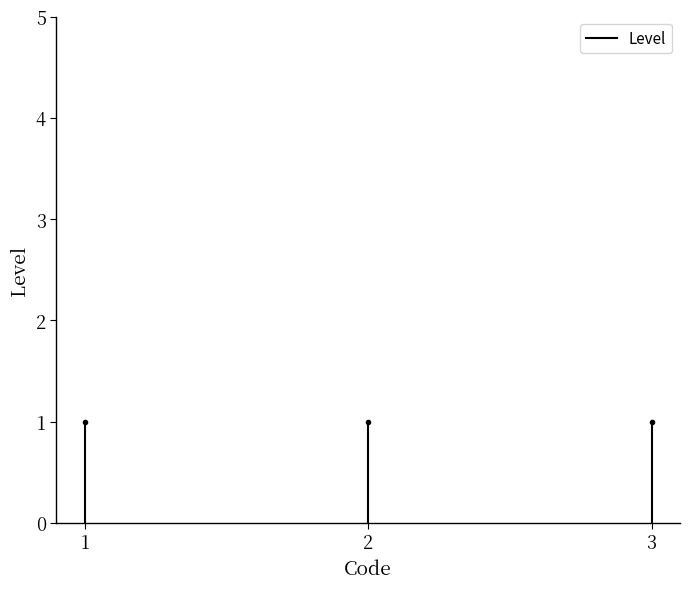

Is it true that the value at 1 is 1?

True